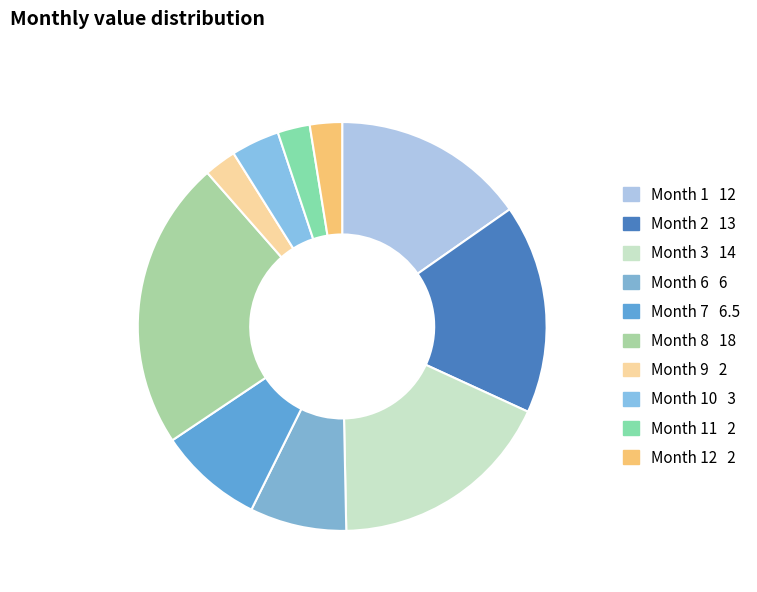

Which category has the biggest portion of the pie?

8